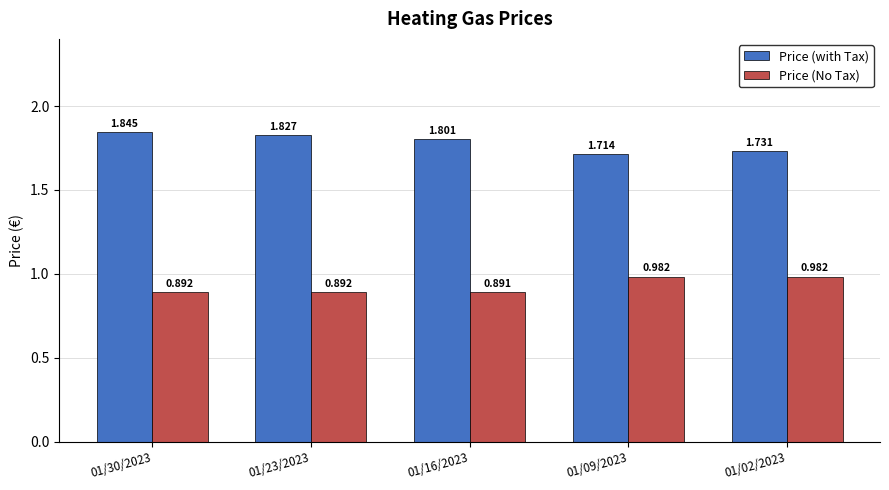

What is the difference between the Price (with Tax) values at 01/16/2023 and 01/02/2023?

0.1